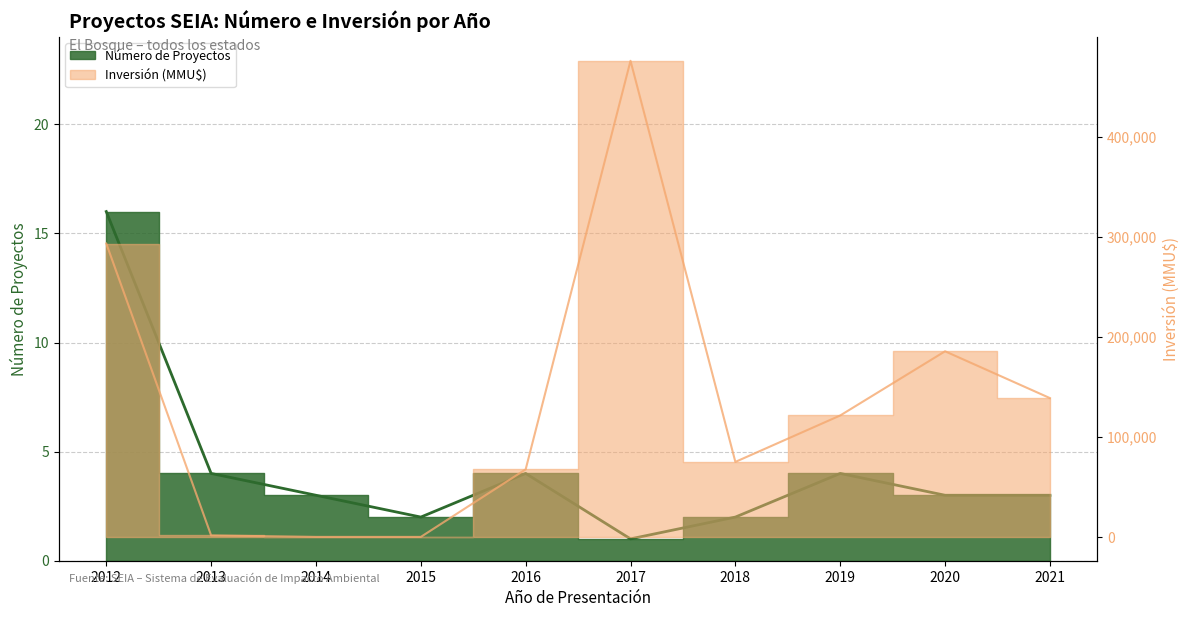

How many data points in Inversión (MMU$) are above 121410?

4